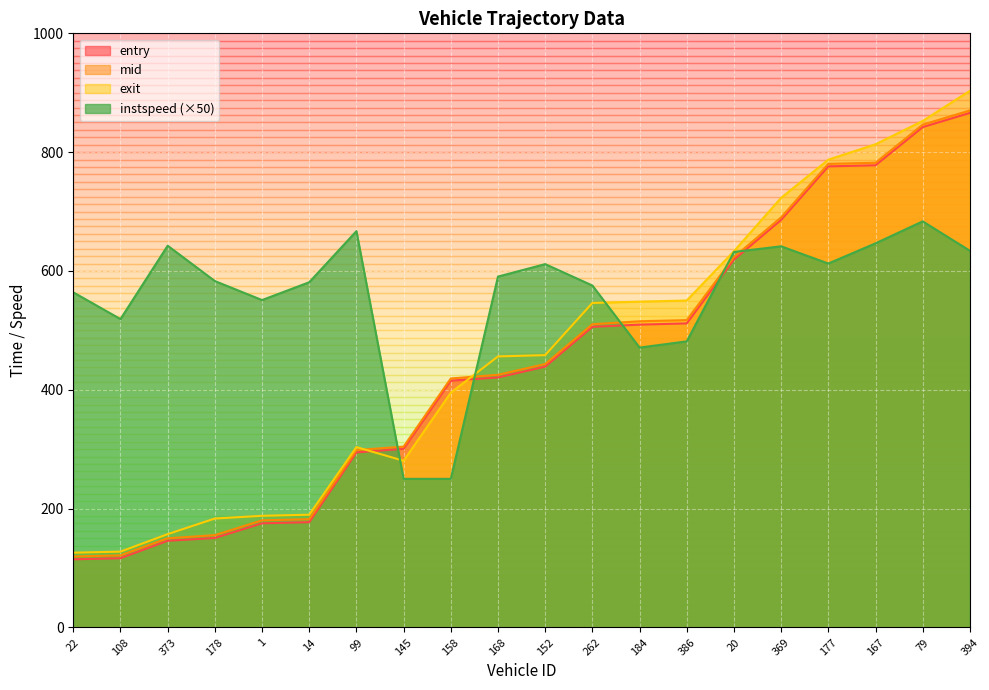

Rank the series at 167 from lowest to highest value.

instspeed, entry, mid, exit